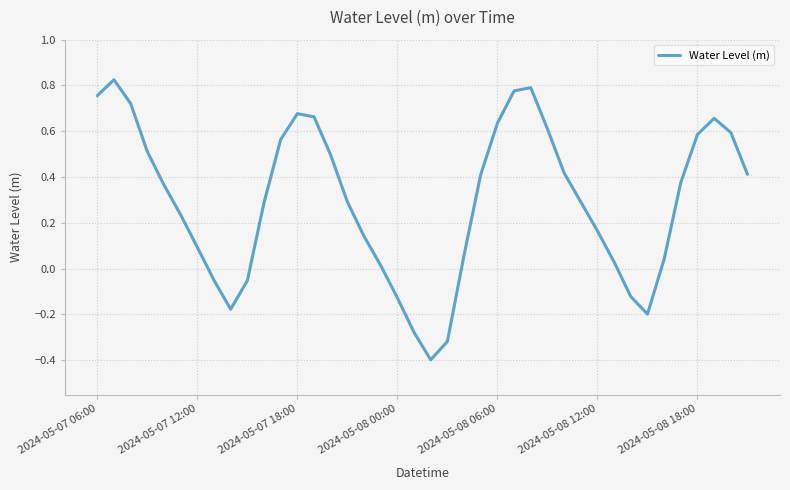

What is the difference between the maximum and minimum values?

1.2